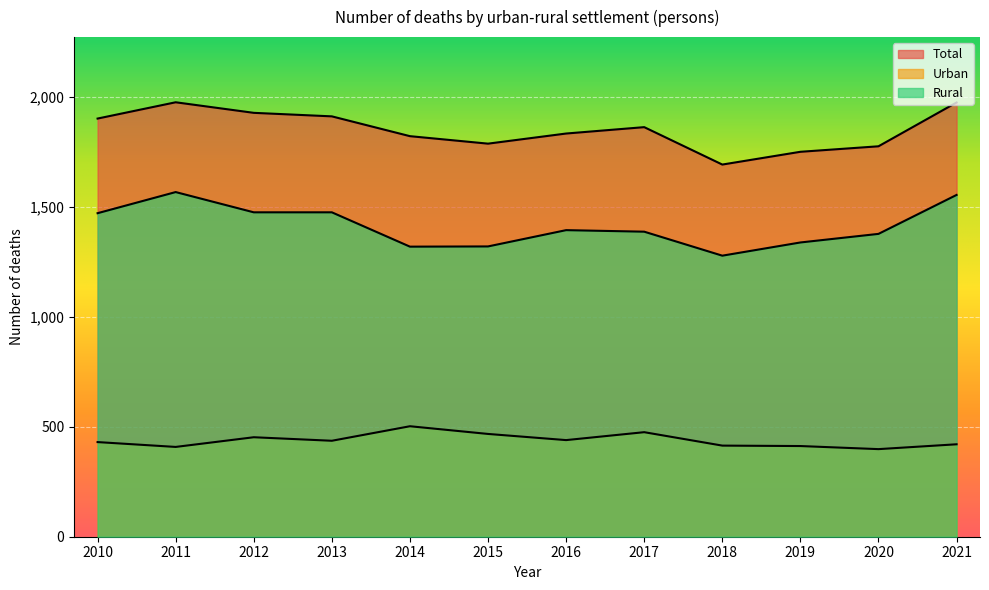

At which label does Urban reach its minimum?

2020